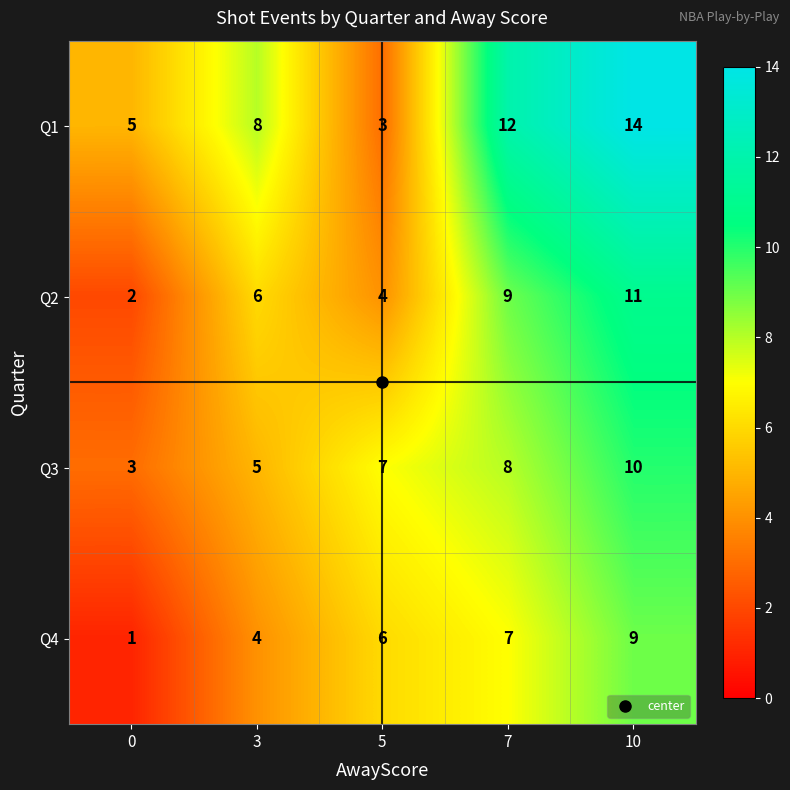

At which category is the sum across all series the highest?

10